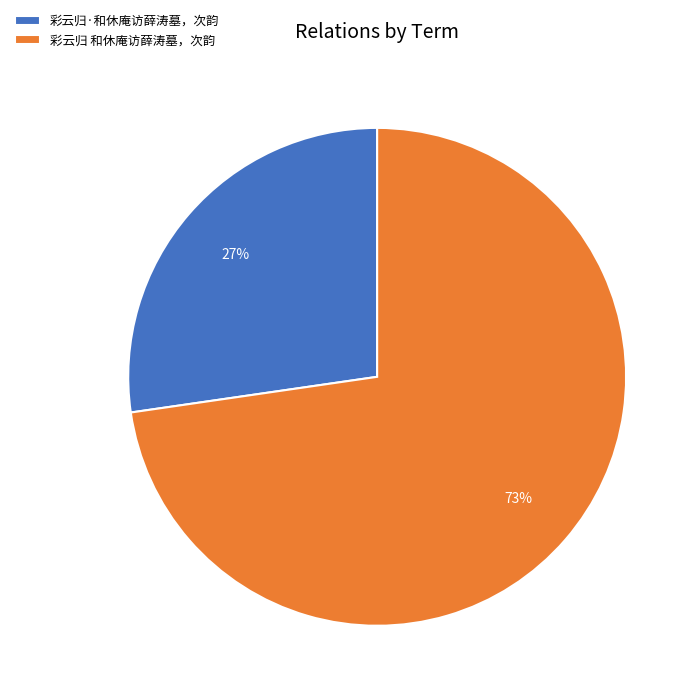

How many segments does this pie chart have?

2